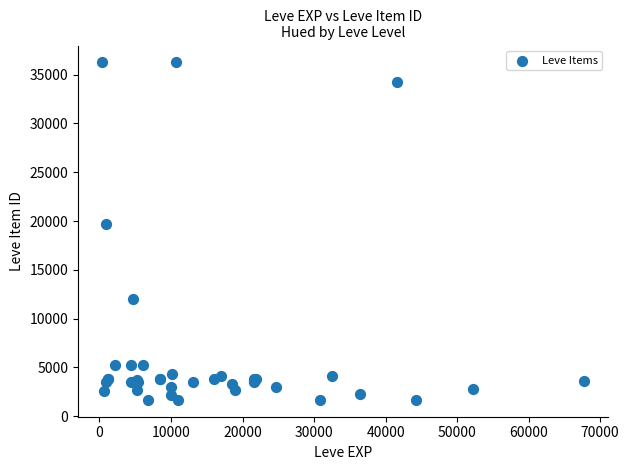

What Y value in the scatter plot is closest to 18967?

19744